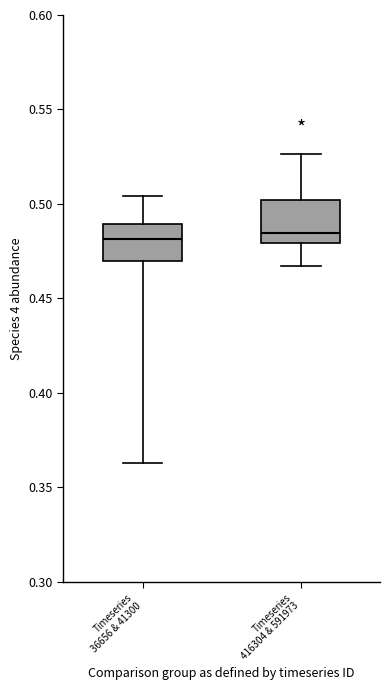

Reading left to right, transcribe this box plot: for each box, give where its median line is, the range the box spans, and where its two whiskers end, as read against the y-axis. The values are not printed on the chart, so give them approximately, as read against the axis.

Timeseries 36656 & 41300: median 0.480, box 0.470 to 0.490, whiskers 0.365 to 0.505
Timeseries 416304 & 591973: median 0.485, box 0.480 to 0.500, whiskers 0.465 to 0.525